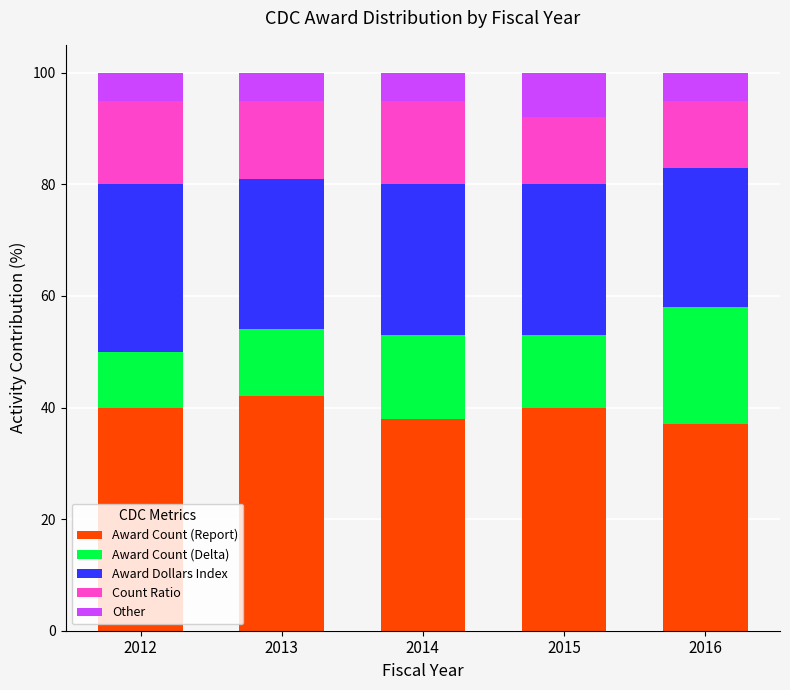

Reading left to right, transcribe the values for Award Count (Report).

2012=40	2013=42	2014=38	2015=40	2016=37